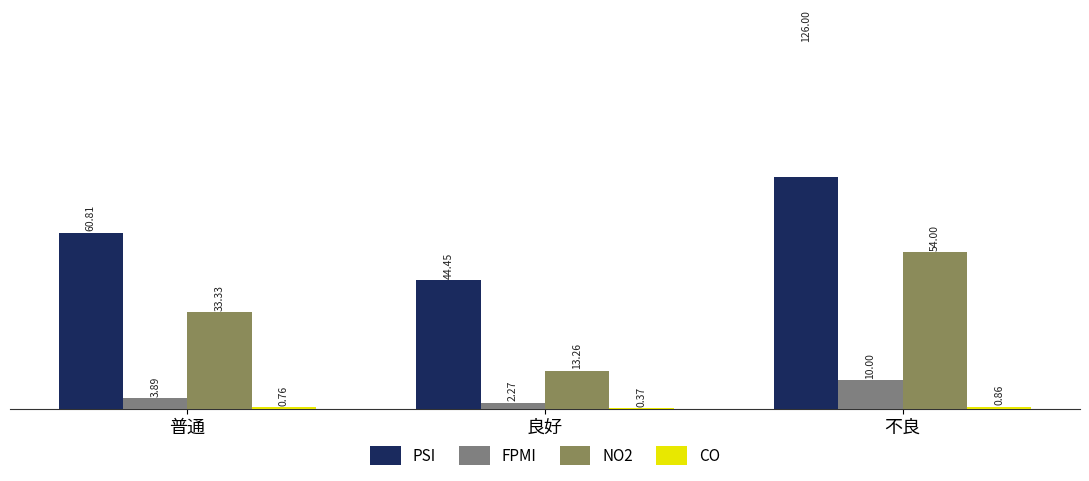

How many bars are there in total?

12